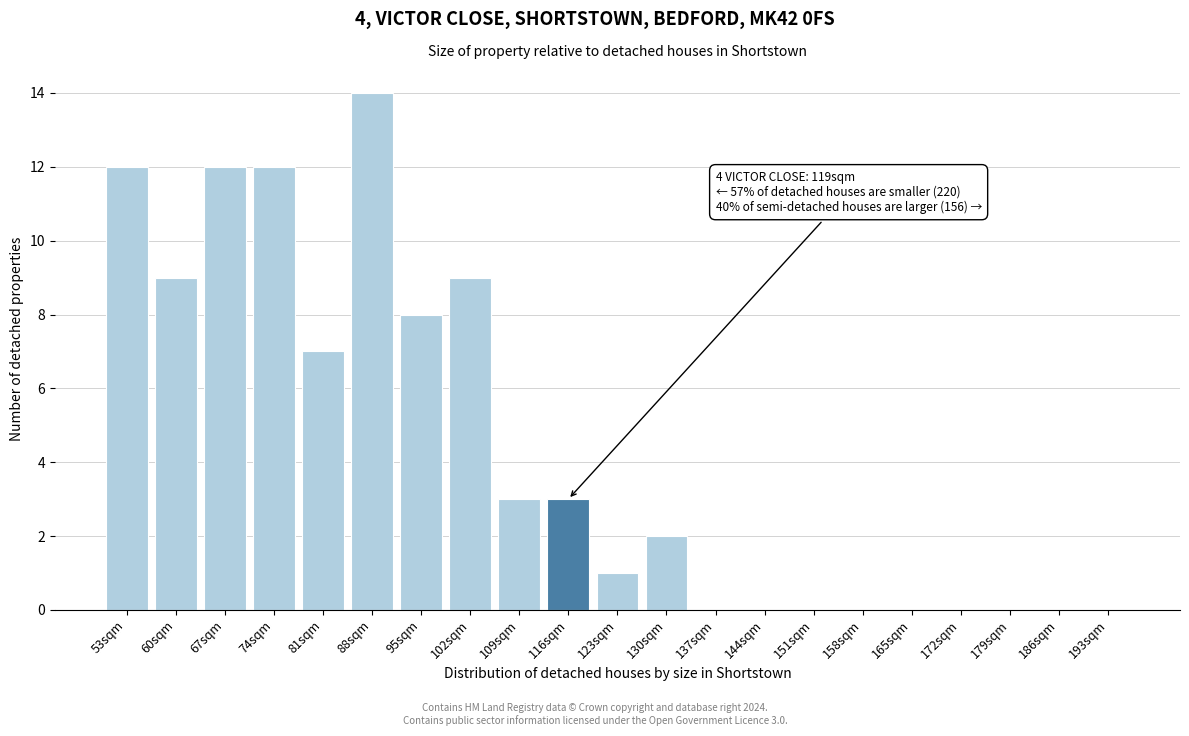

Reading right to left, list all the values displayed in this chart.

193sqm=0	186sqm=0	179sqm=0	172sqm=0	165sqm=0	158sqm=0	151sqm=0	144sqm=0	137sqm=0	130sqm=2	123sqm=1	116sqm=3	109sqm=3	102sqm=9	95sqm=8	88sqm=14	81sqm=7	74sqm=12	67sqm=12	60sqm=9	53sqm=12